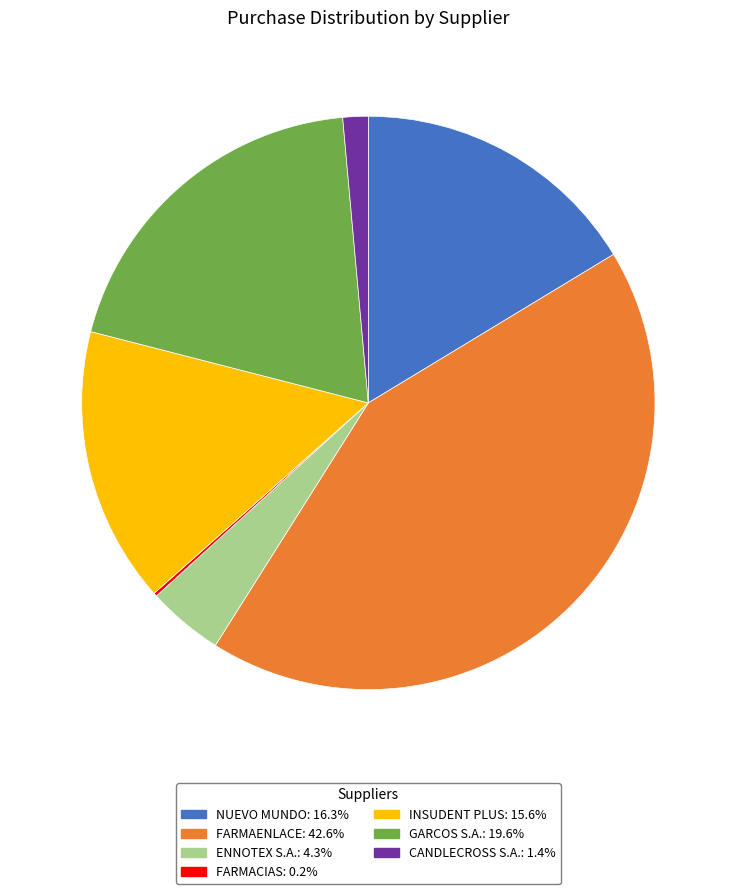

Approximately how many times larger is the value at GARCOS S.A.: 19.6% compared to NUEVO MUNDO: 16.3%?

1.2